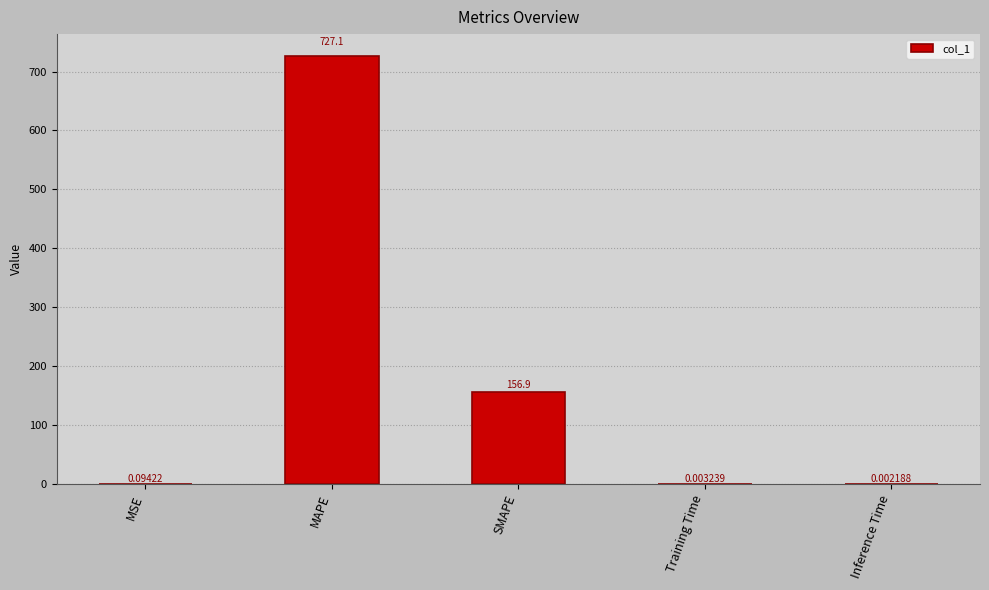

The value at MAPE is 727.1. True or false?

True